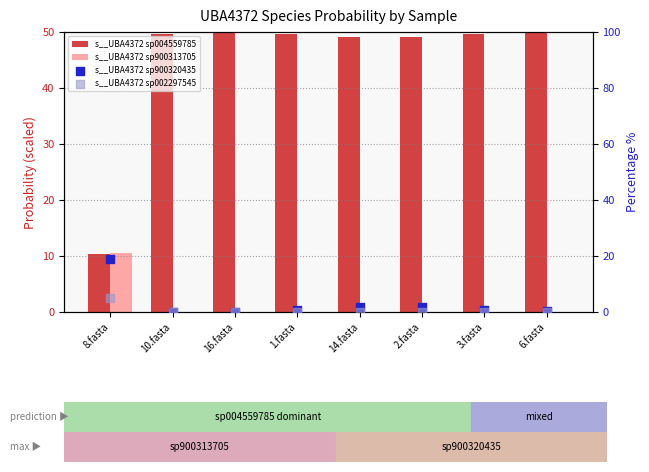

What is the total value across all series at 16.fasta?

49.9